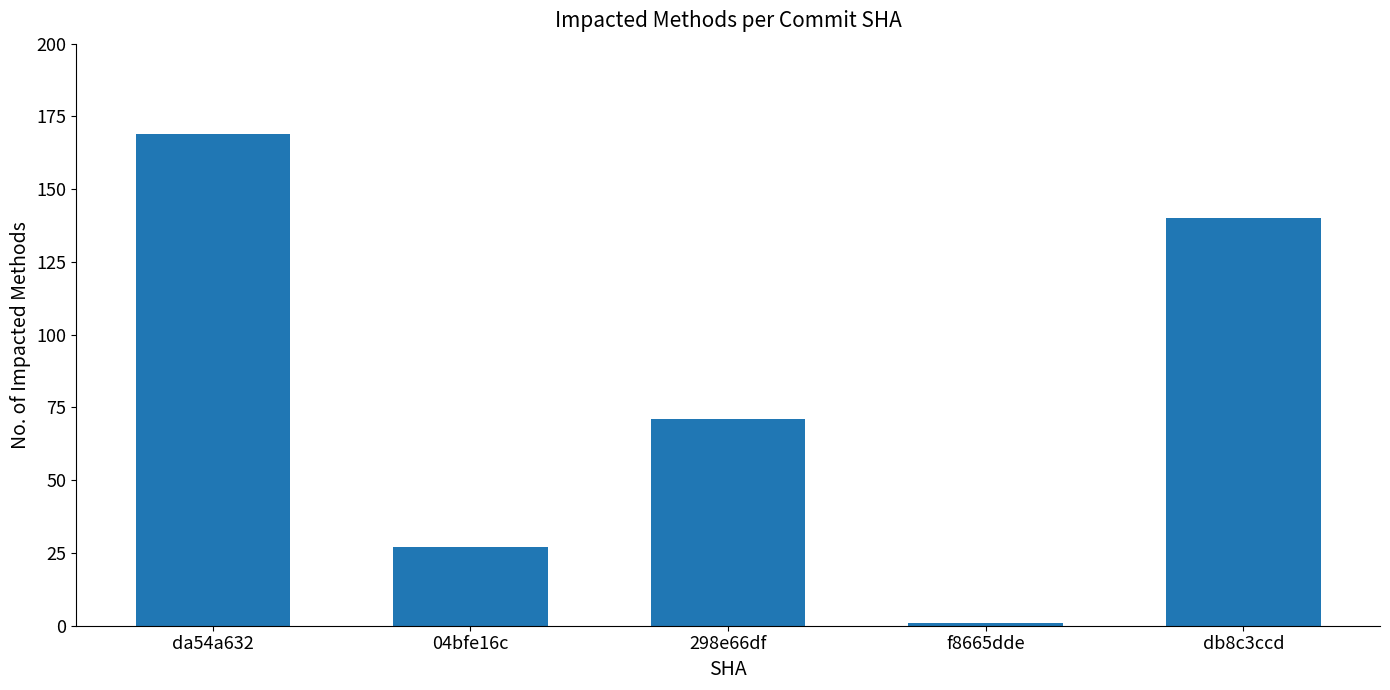

Reading left to right, what are all the values shown in this chart?

da54a632=169	04bfe16c=27	298e66df=71	f8665dde=1	db8c3ccd=140